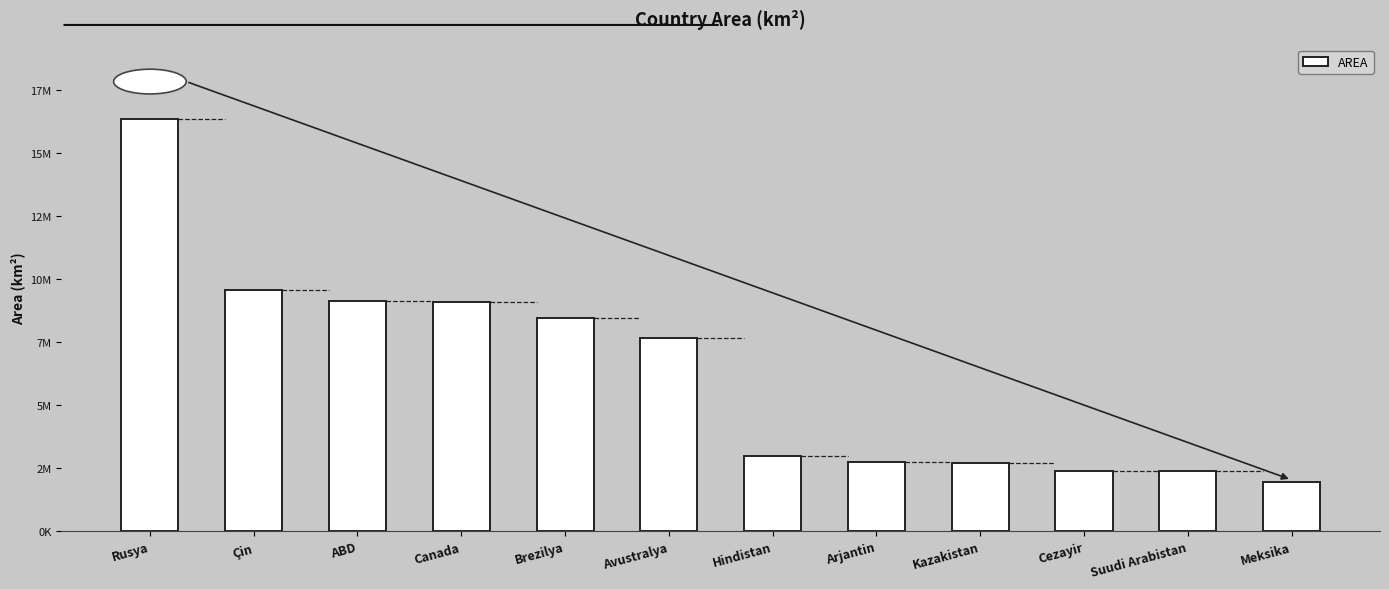

Are the bars horizontal?

No